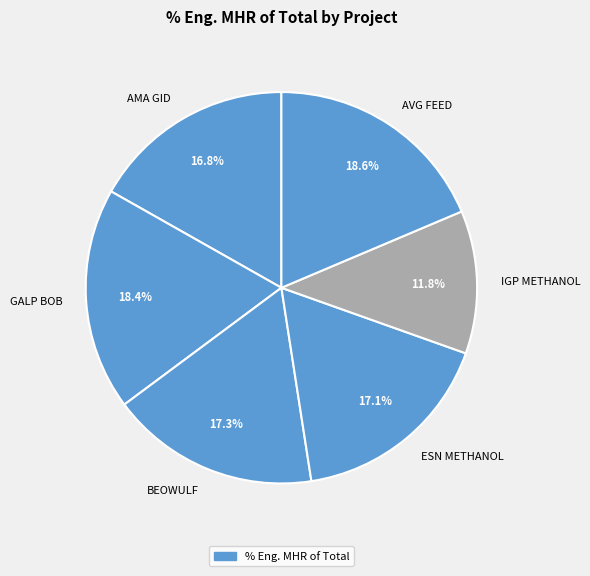

Which slice is the smallest?

IGP METHANOL